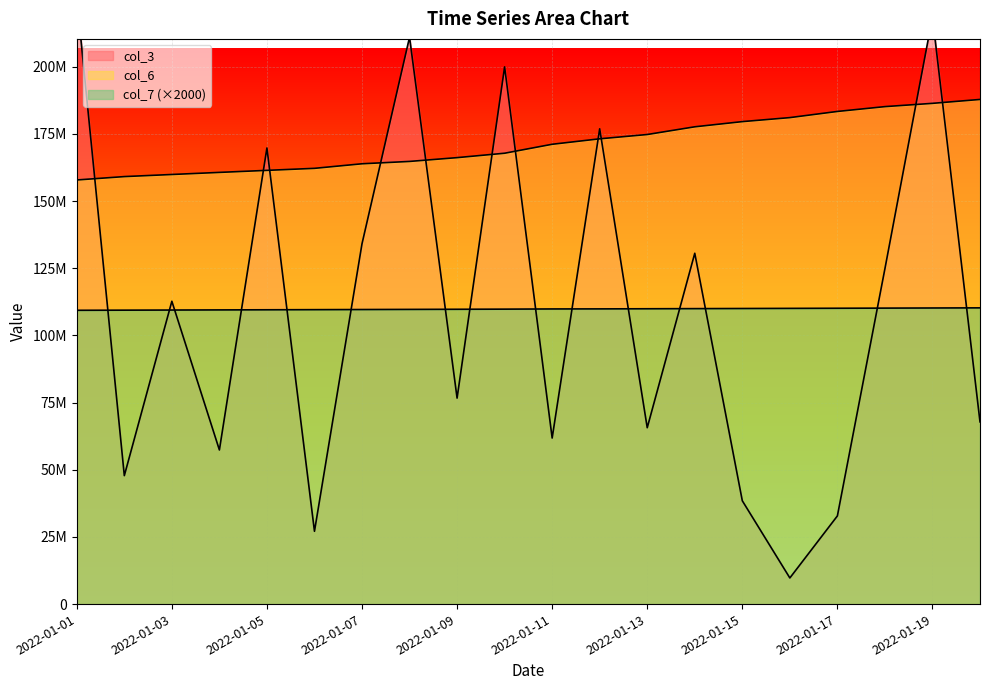

What is the highest value of the col_7 series?

110262000